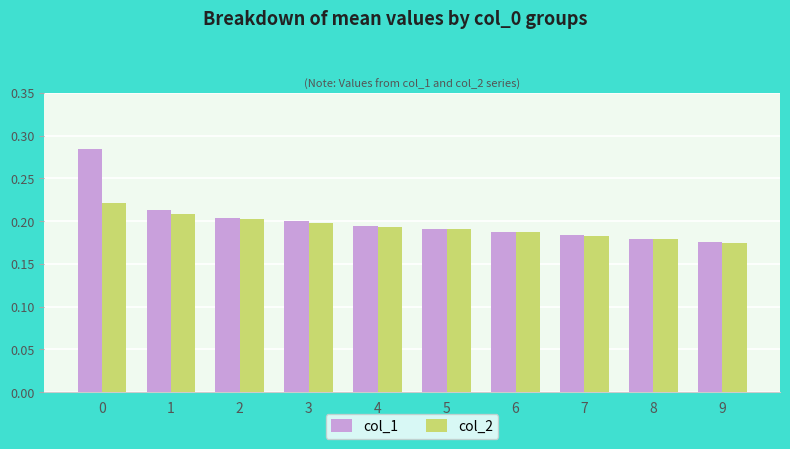

Does the chart contain any negative values?

No